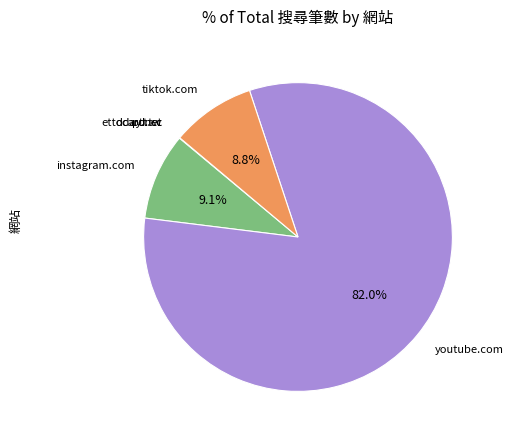

Is there any slice that represents more than half of the pie?

Yes